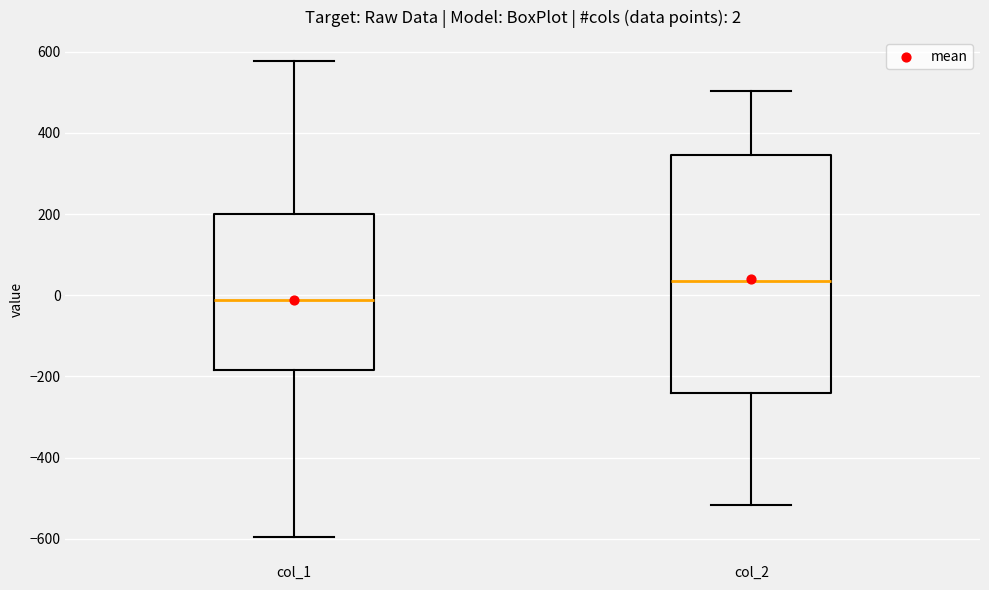

Which box is the tallest, from its lower edge to its upper edge?

col_2